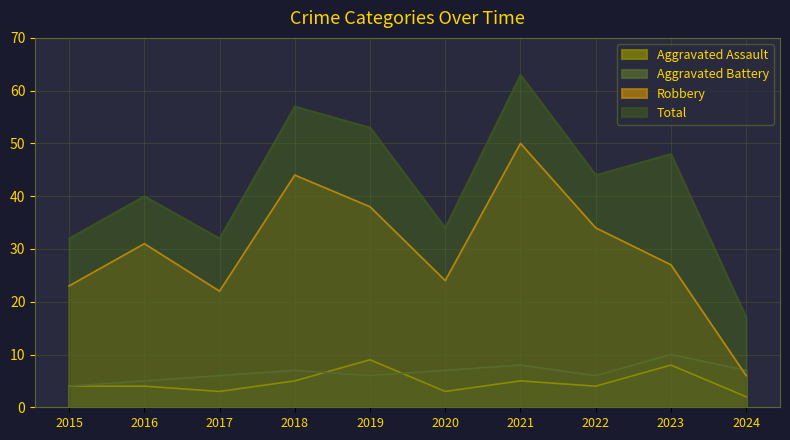

Which has a higher value, 2021 or 2024?

2021